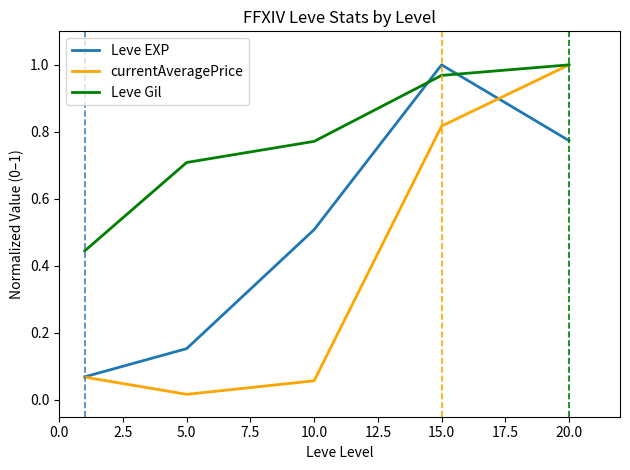

Does the chart display data point markers on the line(s)?

No